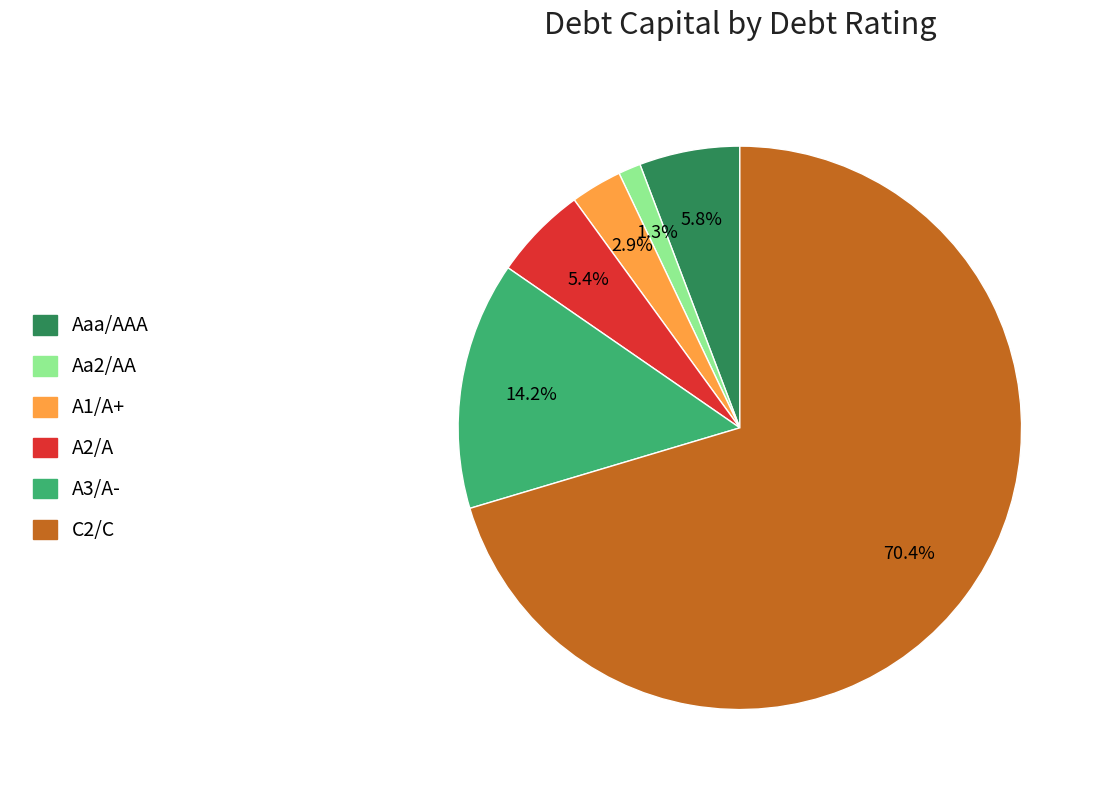

How many slices are in this pie chart?

6